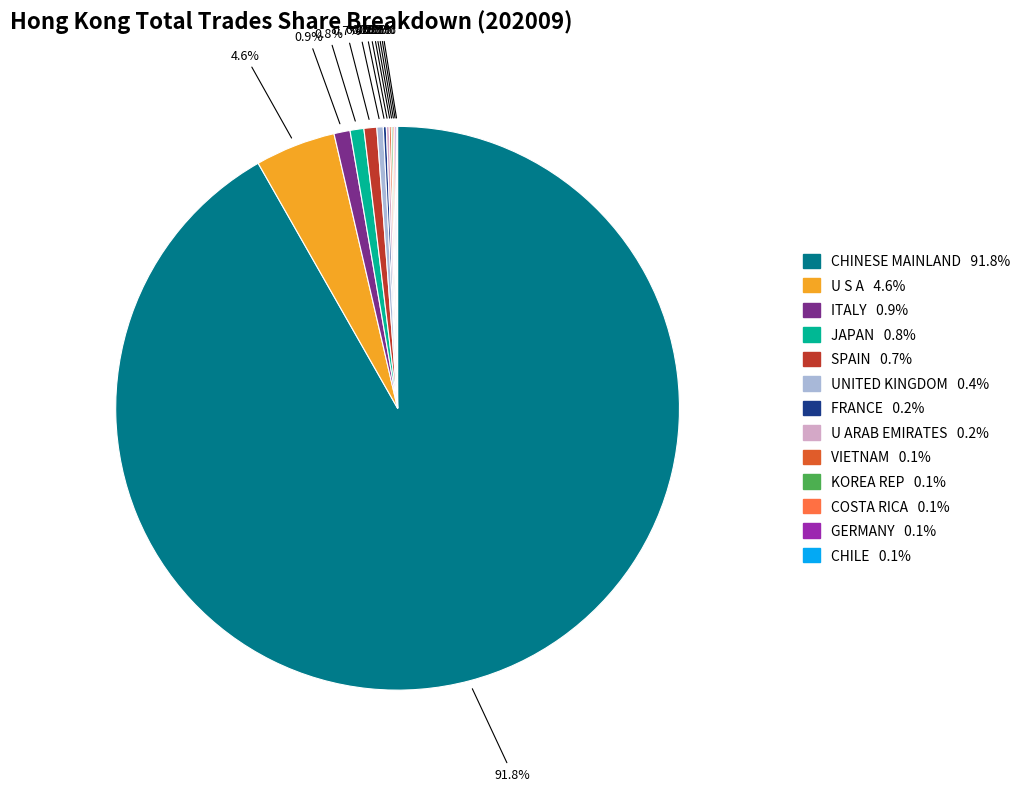

Is it true that JAPAN is 1% of the pie?

True